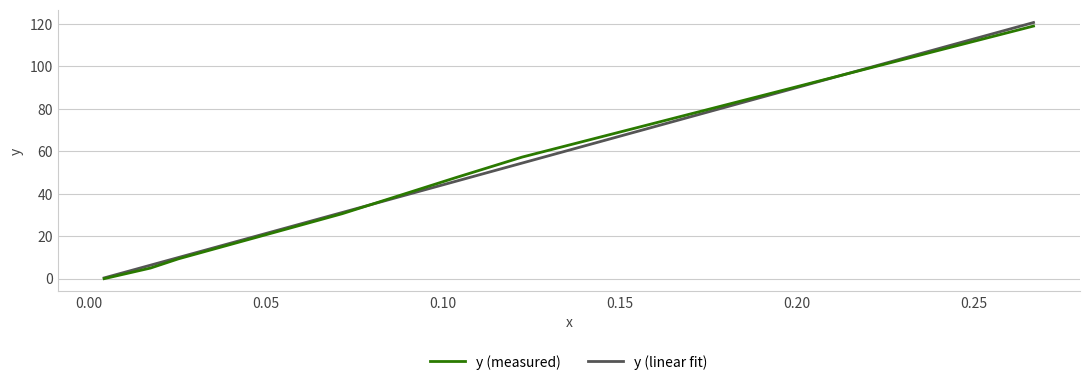

What value does the data have at 0.0716?

30.6